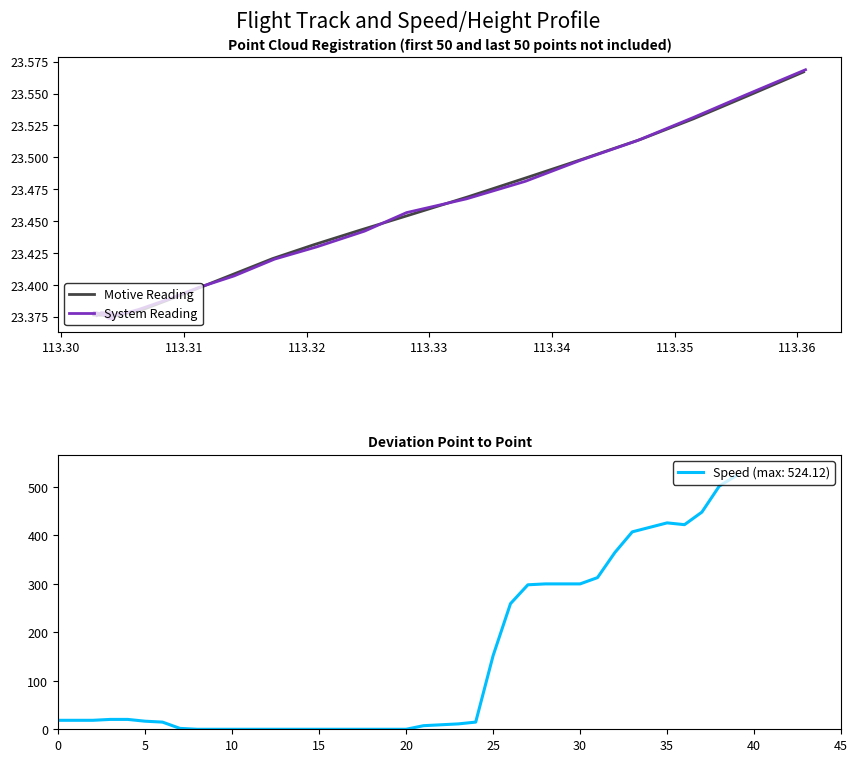

What is the difference between the maximum and minimum values in the Motive Reading series?

0.2